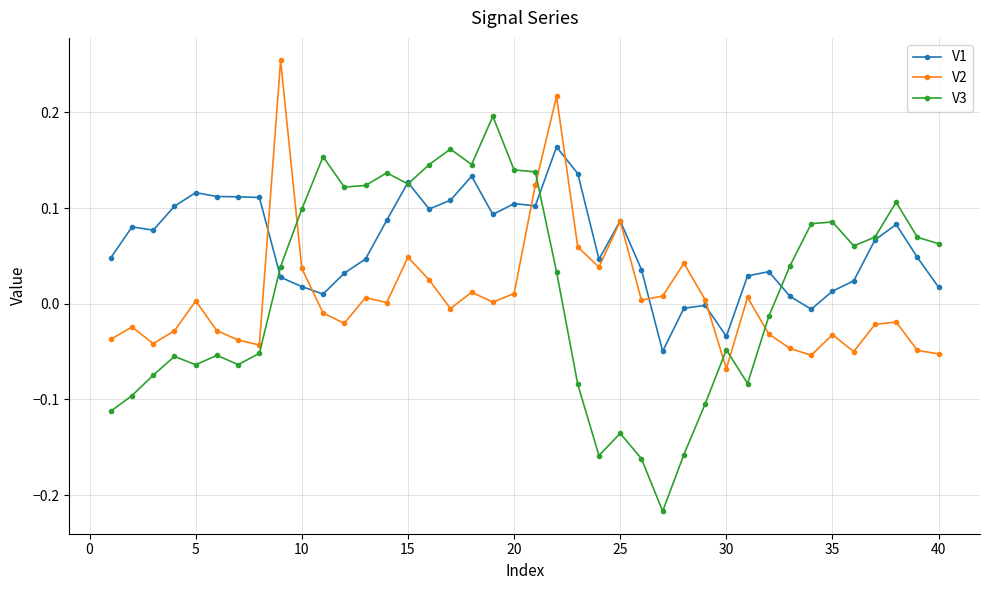

Which series has the largest range (max minus min)?

V3